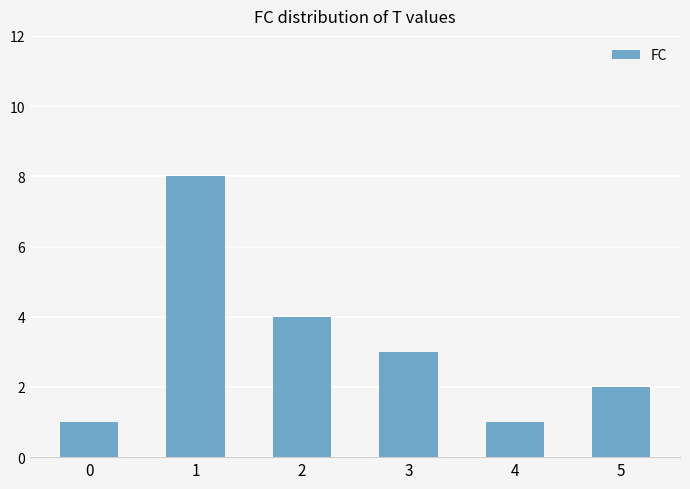

Where does the data first go above 3?

1